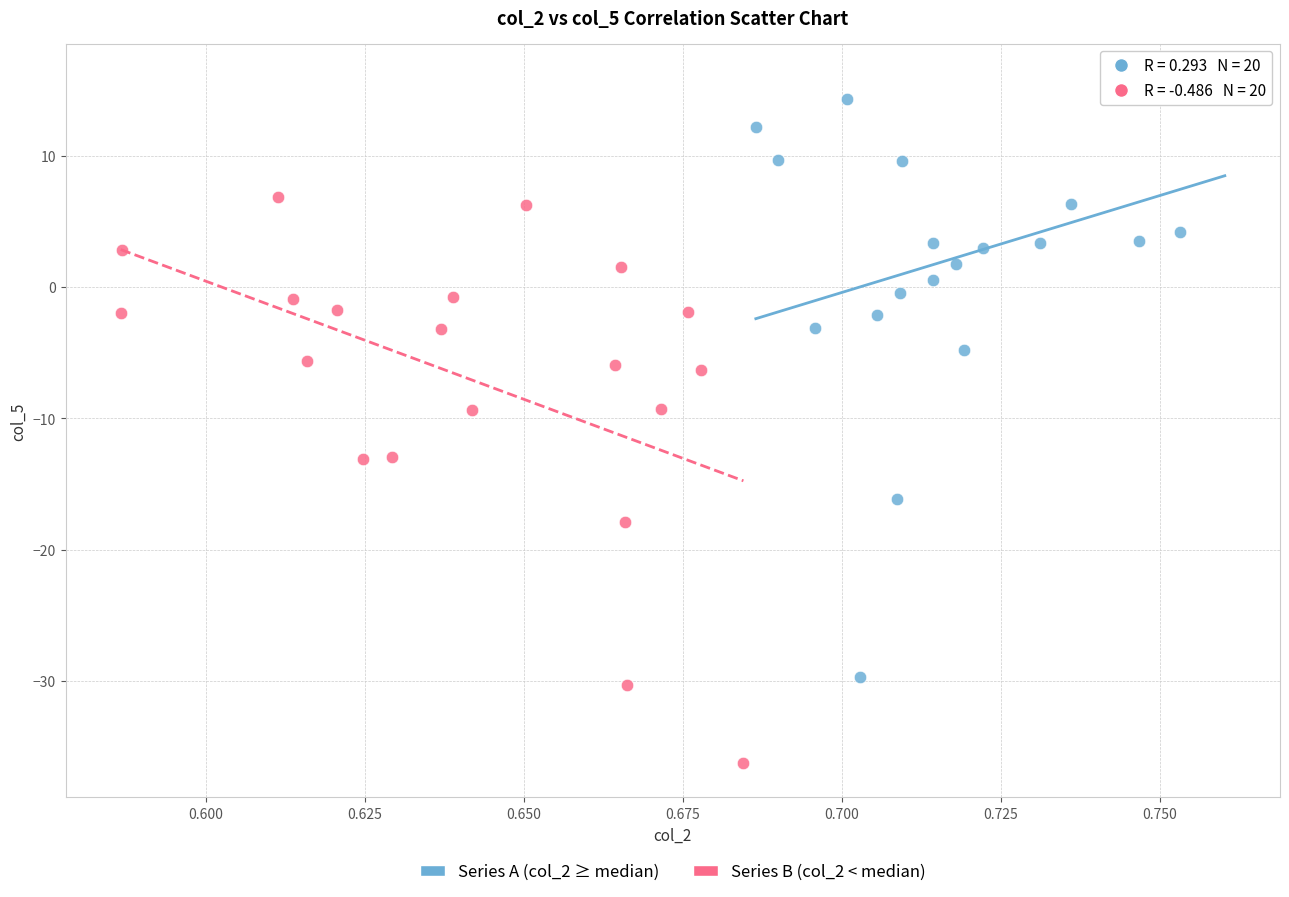

Which series contains the lowest Y value?

Series B (col_2 < median)